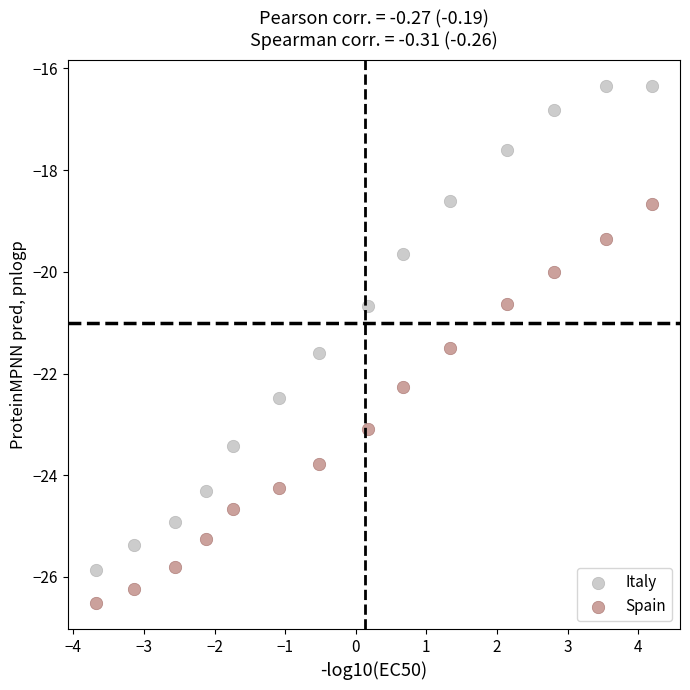

Which series reaches the minimum Y coordinate?

Spain